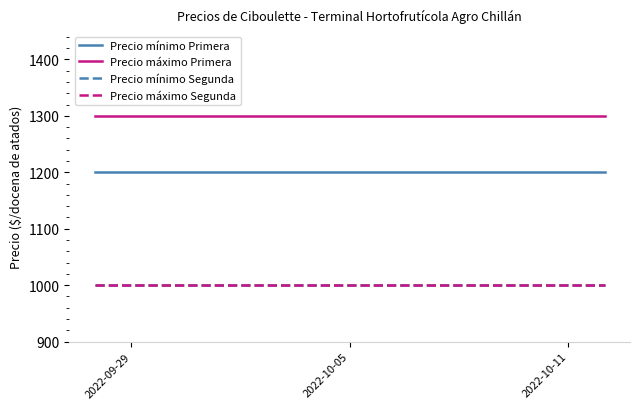

What is the label of the 2nd point from the left?

2022-10-05